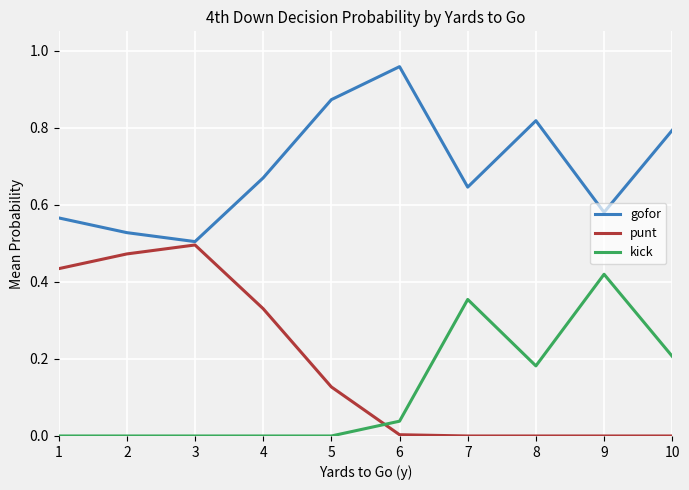

True or false: kick and gofor cross at least once.

False